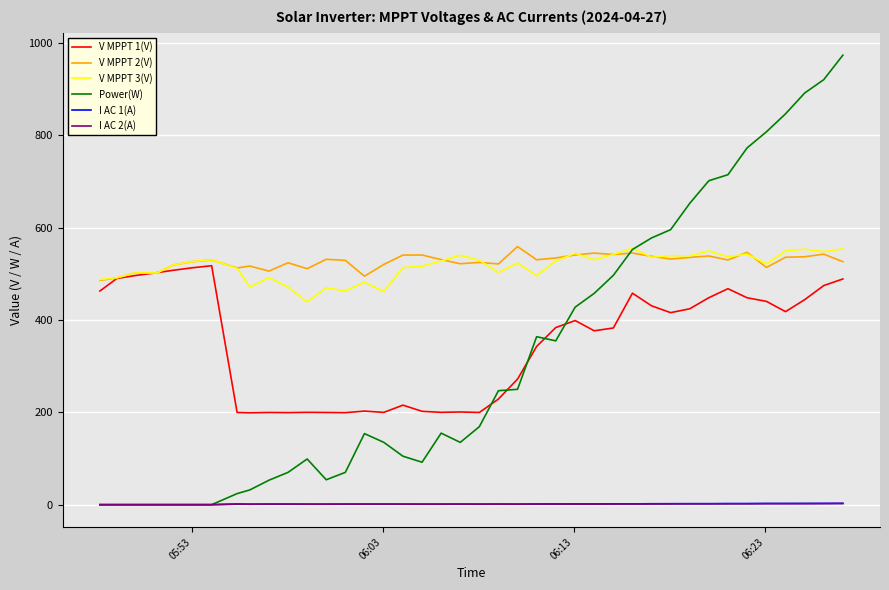

What is the maximum value shown in the chart?

974.0